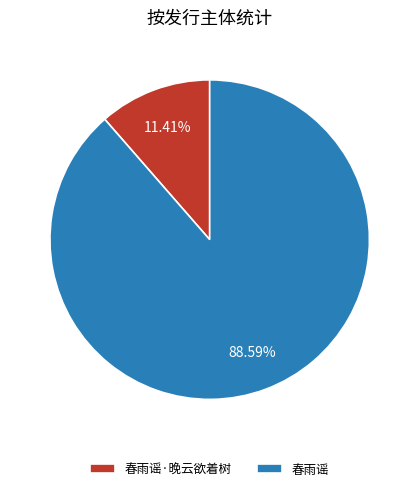

Is it true that 春雨谣·晚云欲着树 is 1% of the pie?

False